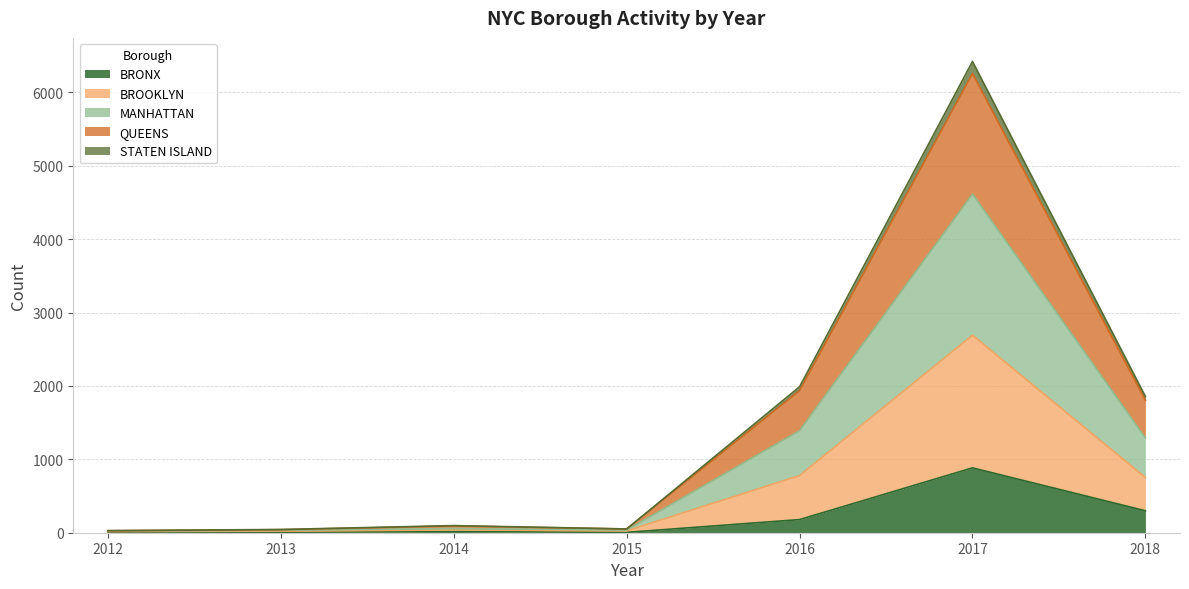

True or false: STATEN ISLAND and MANHATTAN intersect in this chart.

False